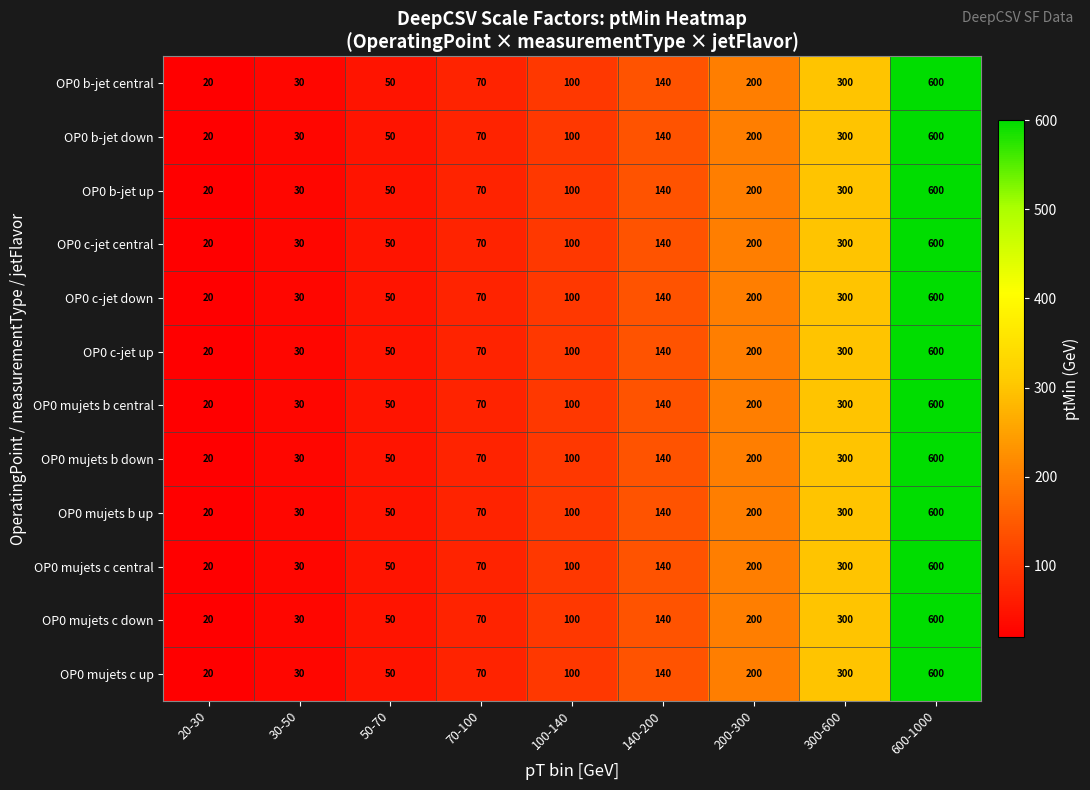

What is the difference between the OP0 b-jet central values at 300-600 and 100-140?

200